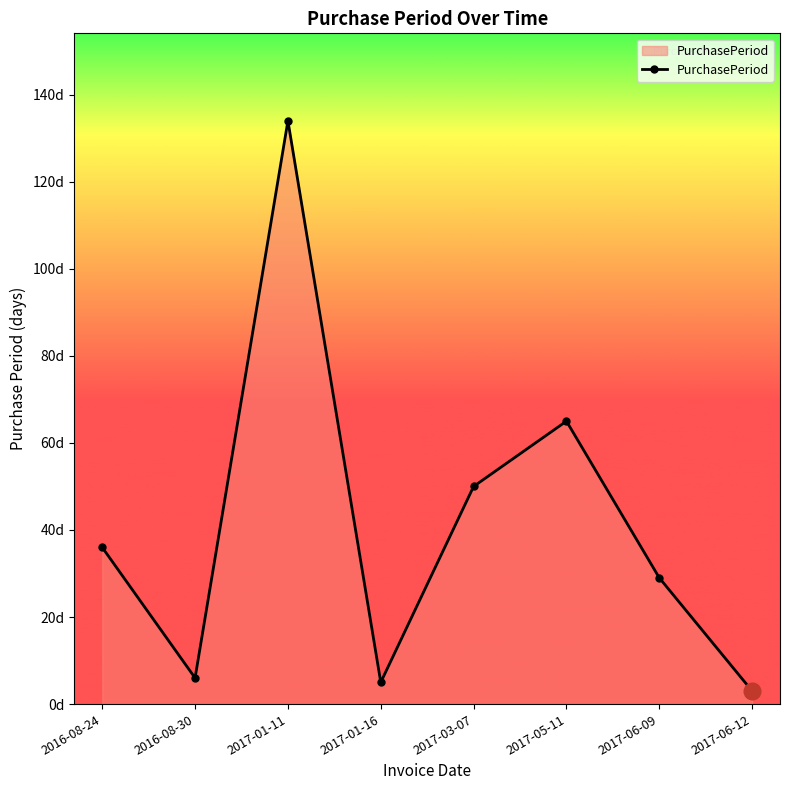

At which category does the chart reach its peak across all series?

2017-01-11